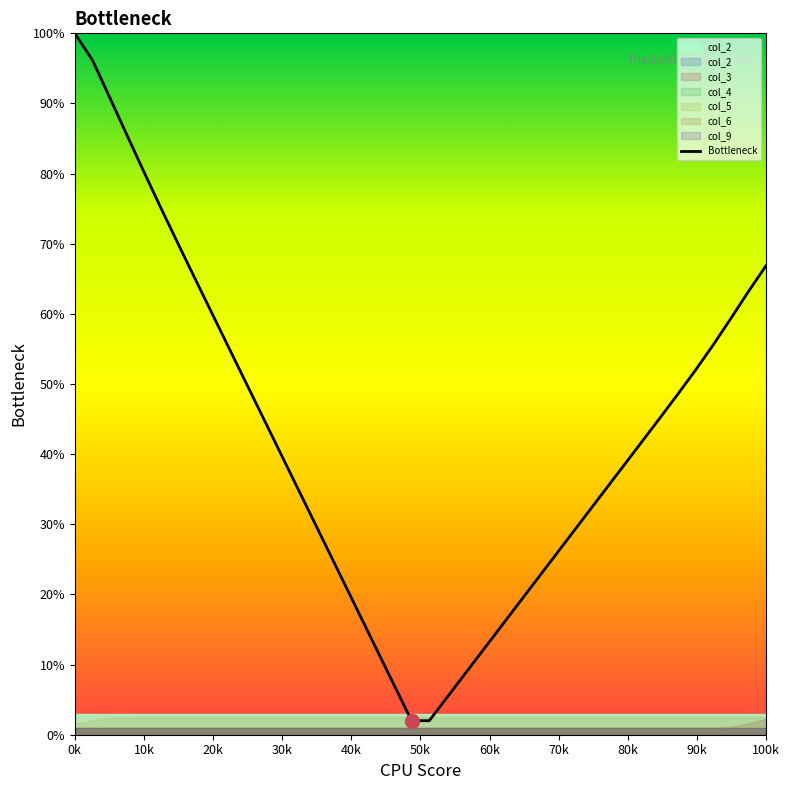

Count the number of categories in the chart.

40